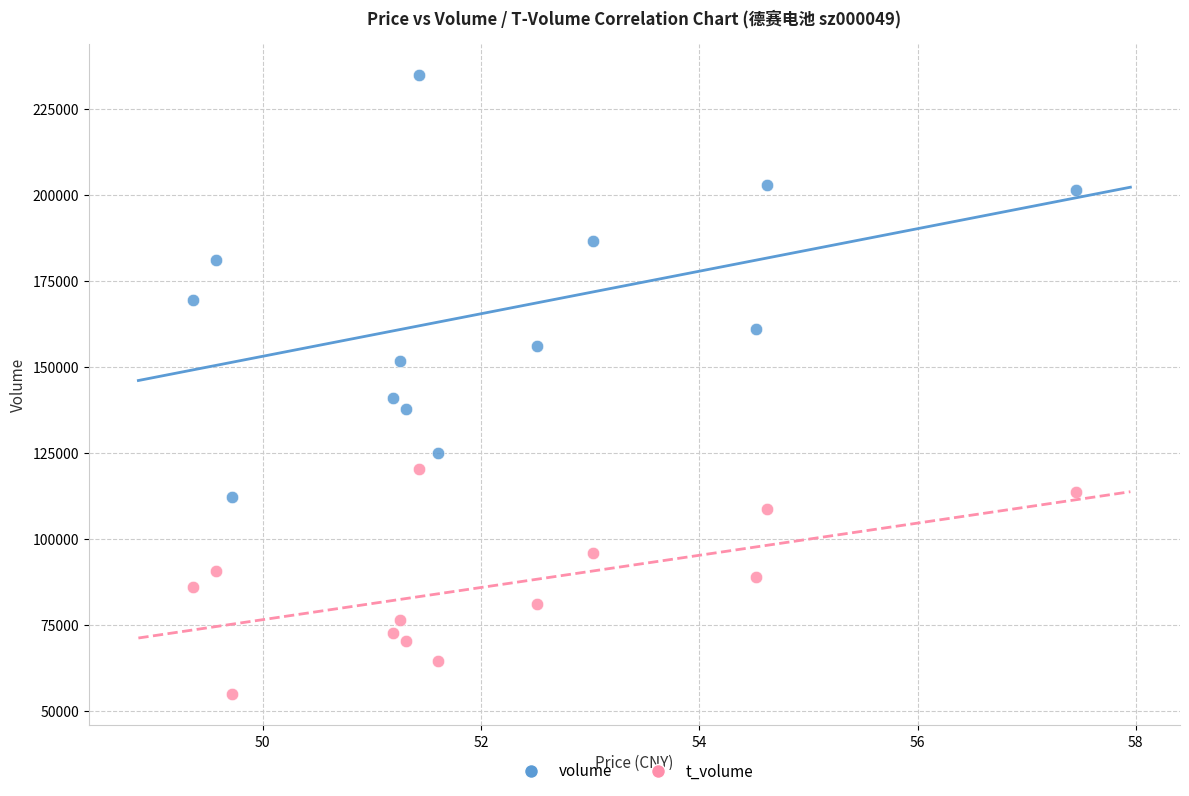

Across all data points, what is the range of Y values (max minus min)?

180256